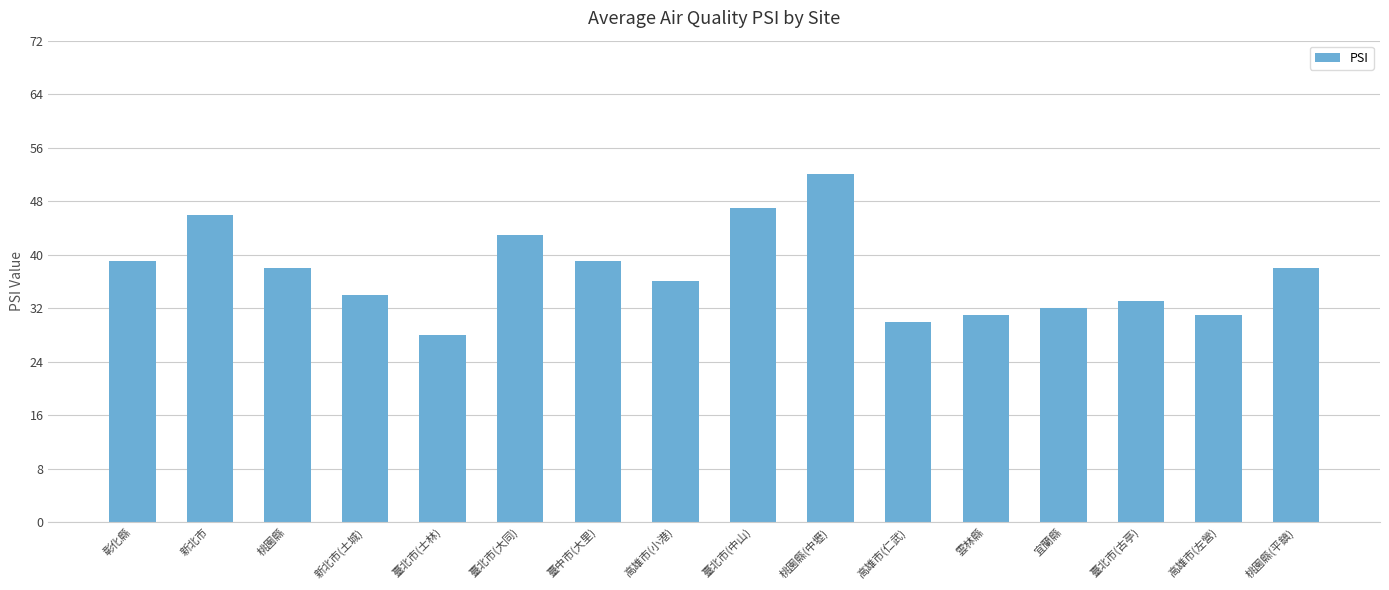

Reading left to right, list all the values displayed in this chart.

39	46	38	34	28	43	39	36	47	52	30	31	32	33	31	38